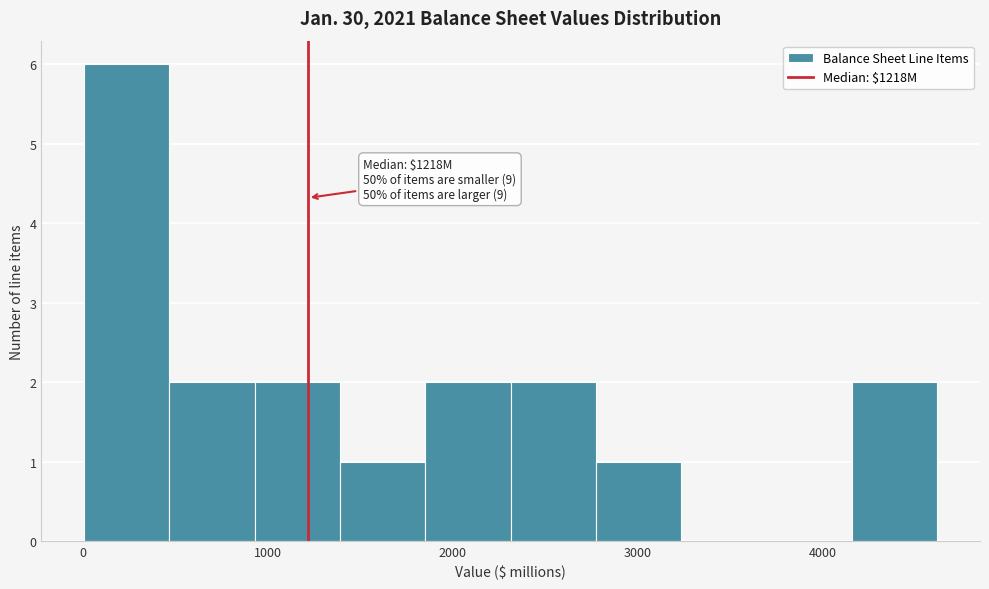

Over which range of the x-axis is the bar tallest?

0 to 500